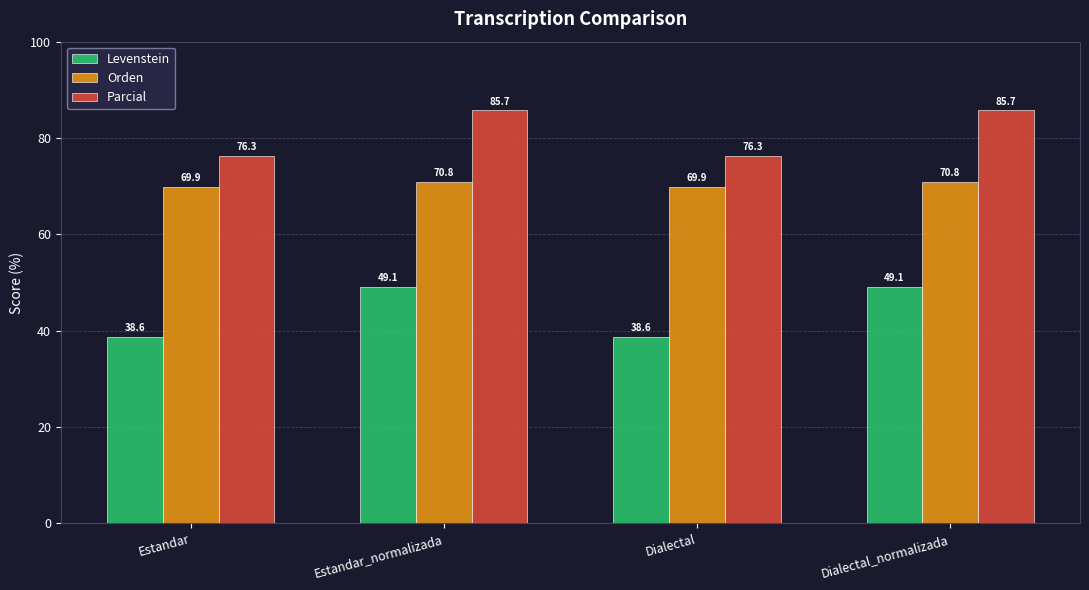

True or false: Orden has a value of 109.4 at Estandar.

False